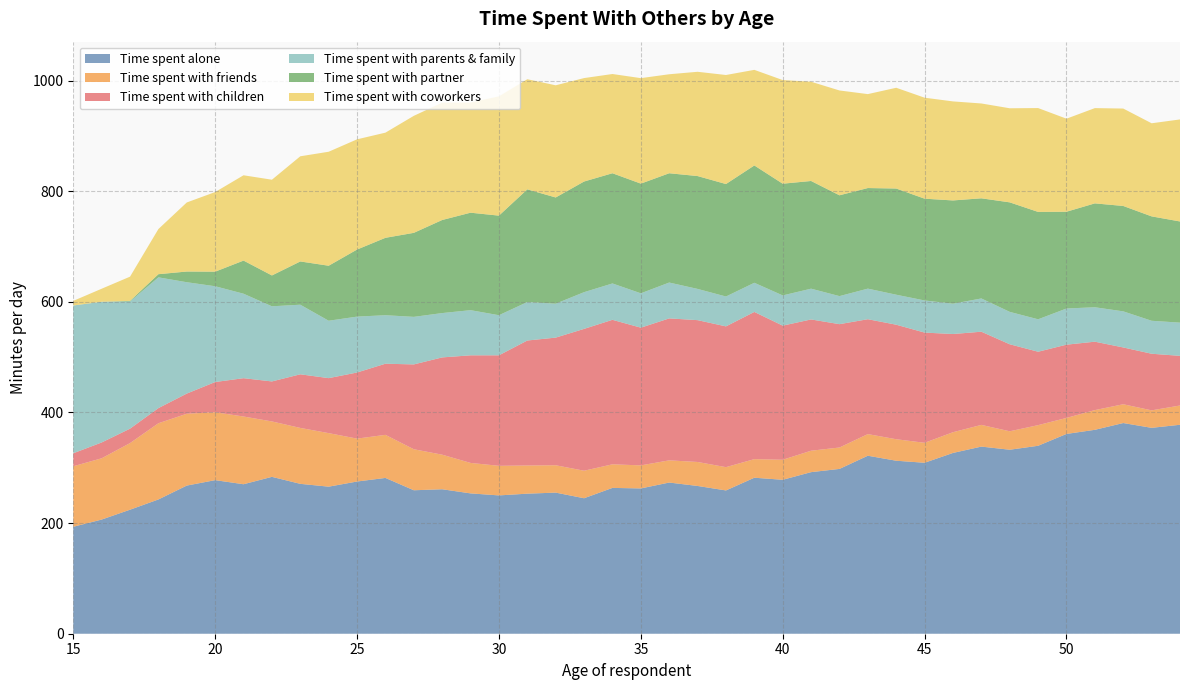

Reading right to left, transcribe all the data shown in this chart.

Time spent alone: 54=377.7	53=372.2	52=380.8	51=368.6	50=361.1	49=339.7	48=332.6	47=338.2	46=326.8	45=309.0	44=312.7	43=321.7	42=297.9	41=292.1	40=278.3	39=282.0	38=259.0	37=267.1	36=273.3	35=262.6	34=263.6	33=244.9	32=255.1	31=253.2	30=250.0	29=253.7	28=261.1	27=259.3	26=281.6	25=275.1	24=265.8	23=270.9	22=283.6	21=270.2	20=277.6	19=267.8	18=242.7	17=224.2	16=206.4	15=193.3
Time spent with friends: 54=34.8	53=31.6	52=34.0	51=35.6	50=28.9	49=37.3	48=33.4	47=39.2	46=37.5	45=36.1	44=38.9	43=39.1	42=38.7	41=38.7	40=36.2	39=33.6	38=42.1	37=43.4	36=40.1	35=41.7	34=42.7	33=49.7	32=49.5	31=50.9	30=53.5	29=55.1	28=62.5	27=74.1	26=77.9	25=77.5	24=96.8	23=101.1	22=100.2	21=122.4	20=122.7	19=129.9	18=137.8	17=120.4	16=110.7	15=109.4
Time spent with children: 54=89.8	53=102.4	52=102.7	51=123.7	50=132.4	49=132.7	48=157.3	47=168.4	46=177.5	45=199.2	44=207.0	43=207.7	42=223.0	41=237.3	40=242.4	39=266.1	38=254.5	37=256.4	36=256.6	35=248.9	34=261.2	33=256.4	32=230.7	31=225.9	30=199.8	29=194.5	28=175.8	27=153.3	26=128.6	25=119.5	24=99.4	23=96.9	22=72.3	21=69.3	20=54.6	19=36.4	18=27.4	17=26.1	16=28.6	15=23.5
Time spent with parents & family: 54=60.0	53=59.6	52=65.2	51=62.2	50=65.4	49=58.6	48=58.6	47=60.1	46=54.8	45=58.1	44=54.2	43=55.3	42=50.7	41=55.6	40=54.6	39=52.7	38=54.0	37=56.4	36=64.8	35=62.1	34=65.7	33=66.4	32=61.3	31=69.5	30=72.5	29=81.6	28=80.1	27=86.0	26=87.7	25=101.0	24=103.8	23=125.8	22=135.8	21=152.7	20=173.1	19=201.3	18=236.4	17=229.8	16=254.3	15=267.1
Time spent with partner: 54=182.9	53=188.7	52=190.5	51=187.8	50=174.9	49=194.1	48=198.0	47=181.1	46=186.7	45=184.0	44=191.9	43=181.8	42=182.3	41=194.7	40=201.9	39=212.1	38=203.3	37=204.0	36=197.6	35=198.3	34=199.2	33=200.0	32=192.0	31=203.7	30=180.0	29=176.2	28=168.2	27=151.9	26=139.9	25=121.3	24=99.4	23=78.2	22=55.8	21=59.9	20=26.4	19=19.3	18=5.7	17=1.1	16=0.0	15=0.0
Time spent with coworkers: 54=184.4	53=168.3	52=176.1	51=172.2	50=168.2	49=187.7	48=170.1	47=171.4	46=179.0	45=182.5	44=182.1	43=169.8	42=189.5	41=179.4	40=187.3	39=172.8	38=197.1	37=188.5	36=178.9	35=190.7	34=179.4	33=187.0	32=202.8	31=199.1	30=215.6	29=199.1	28=212.1	27=211.5	26=190.1	25=199.2	24=206.1	23=190.1	22=173.0	21=154.2	20=143.9	19=124.9	18=81.6	17=43.8	16=23.5	15=8.3